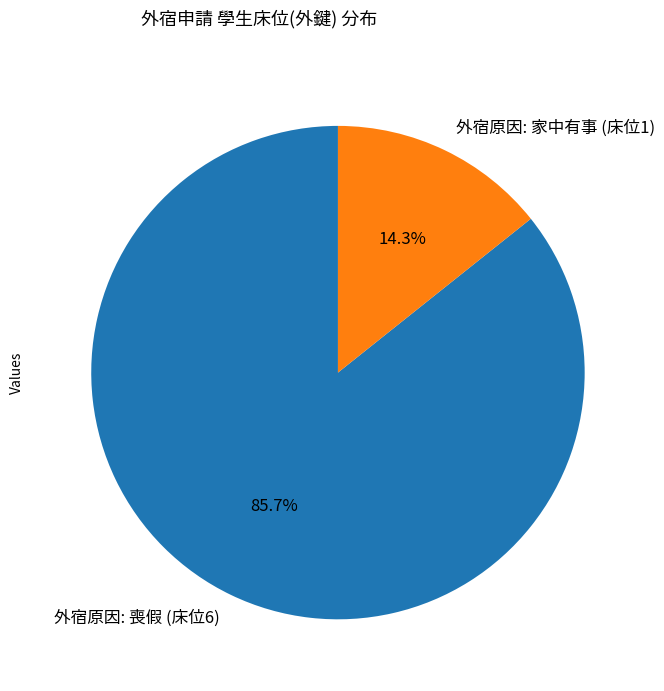

What is the majority slice?

外宿原因: 喪假 (床位6)